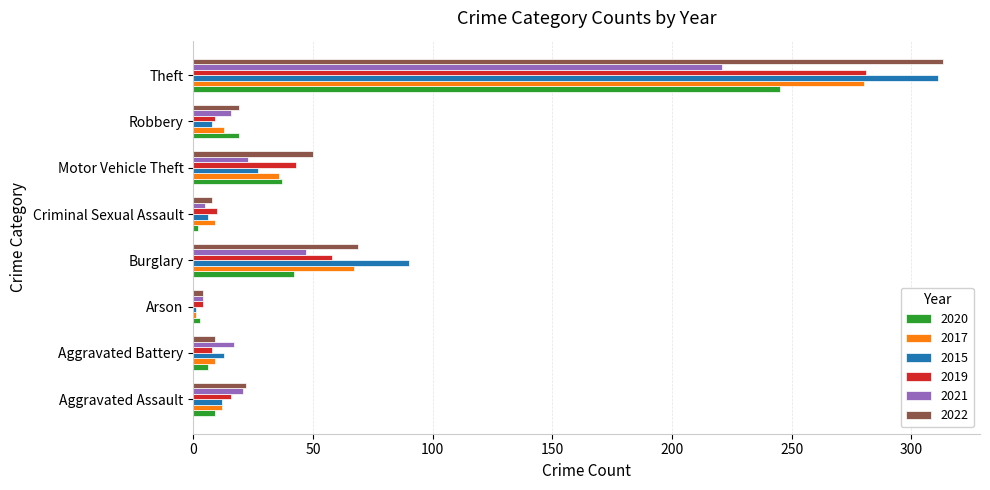

What is the difference between the maximum and minimum values in the 2019 series?

277